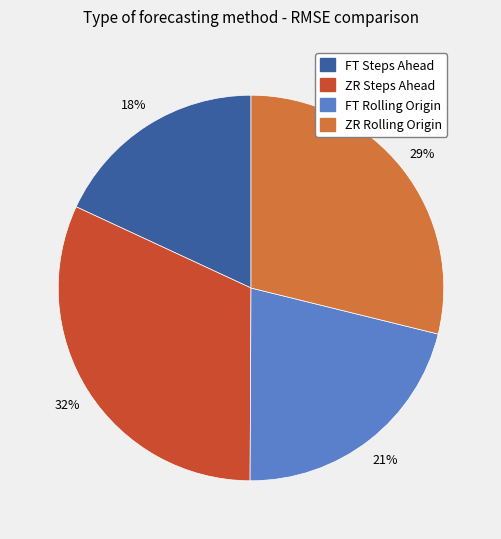

Does FT Steps Ahead represent more than half of the total?

No